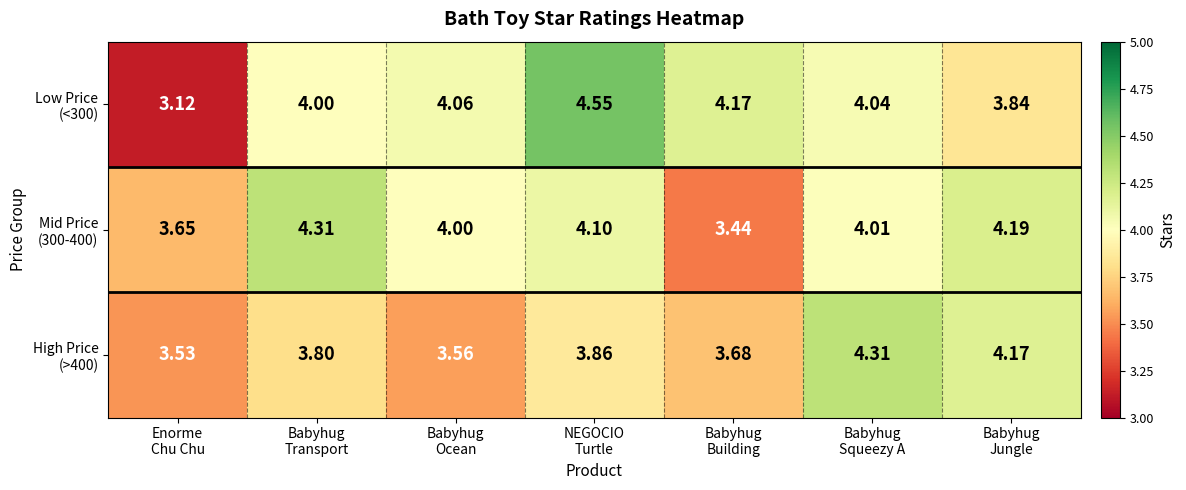

Which category has the highest value across all series?

NEGOCIO
Turtle